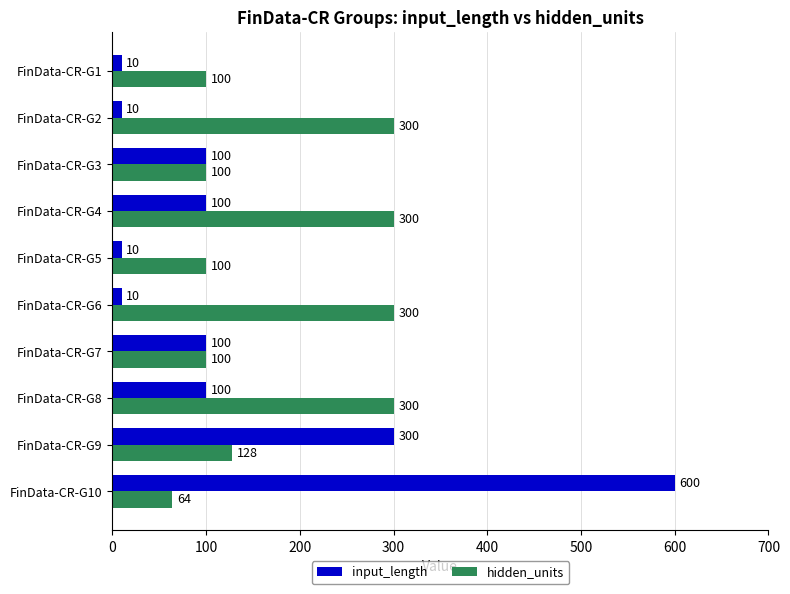

How many hidden_units values are between 100 and 300?

9